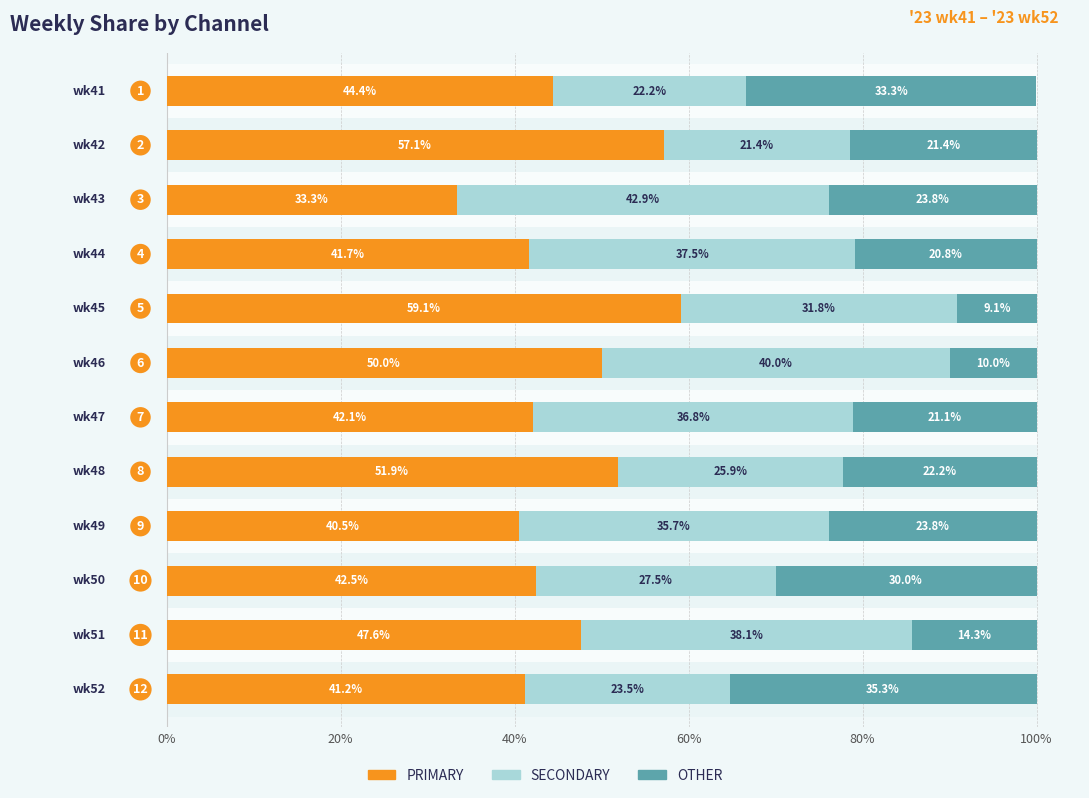

True or false: PRIMARY has a value of 47.6 at 10.

True